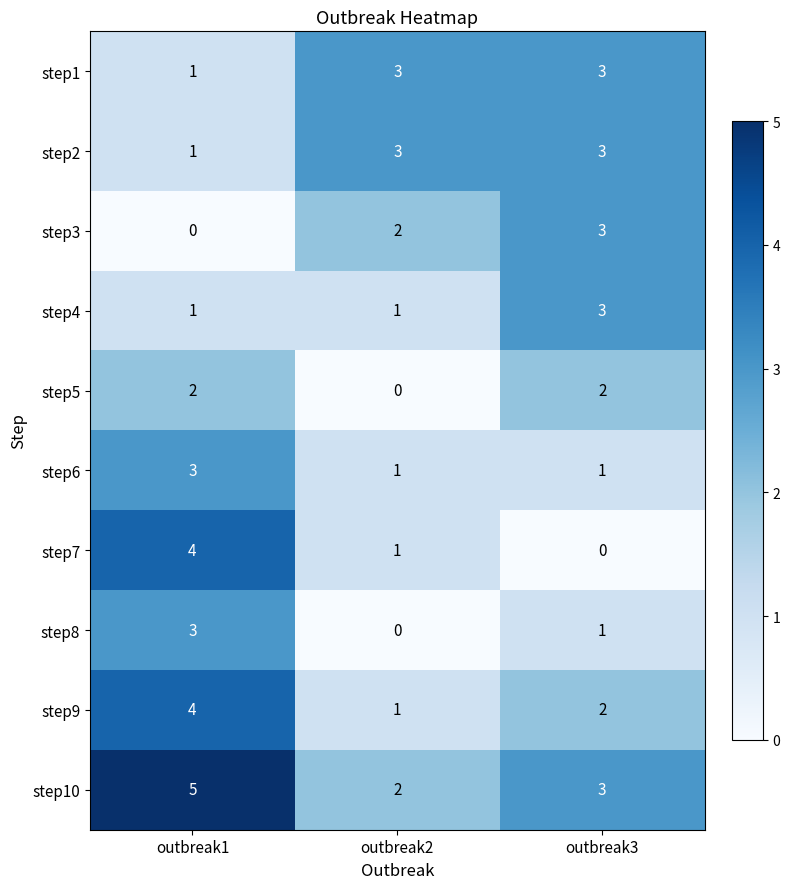

At which label does step7 first exceed 1?

outbreak1